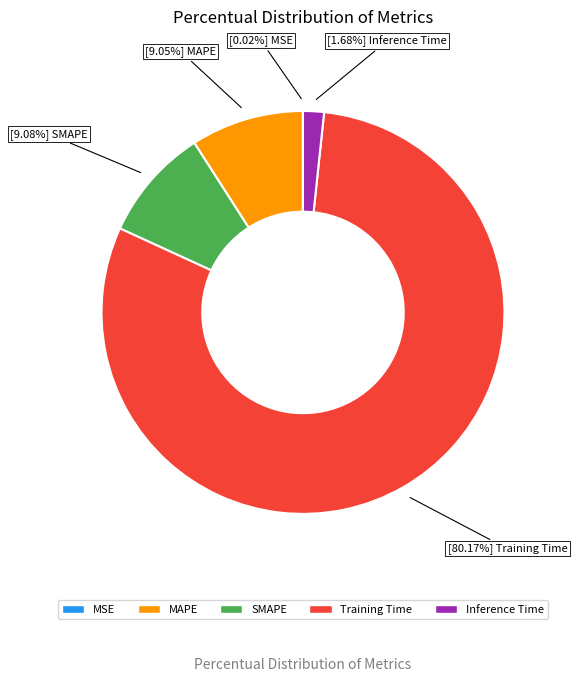

Is the sum of Training Time and SMAPE greater than half?

Yes